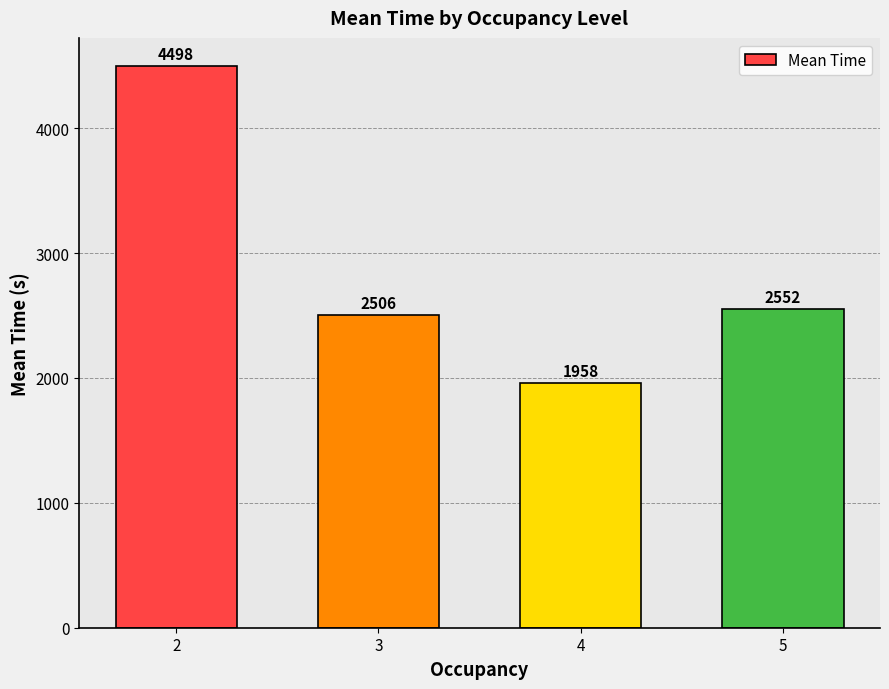

How many bars are there in total?

4